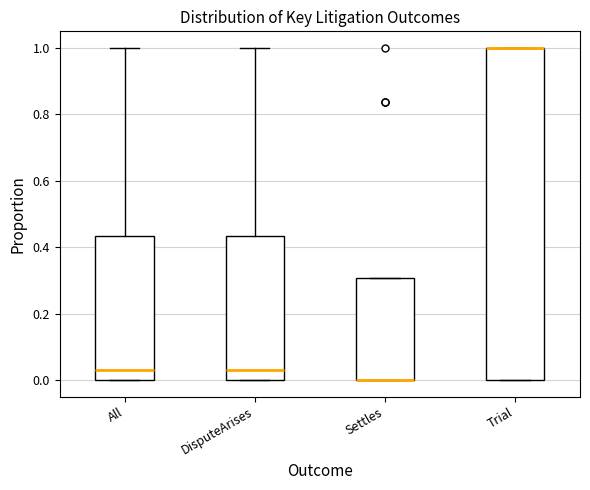

Comparing the boxes themselves (not the whiskers), which one is the tallest?

Trial